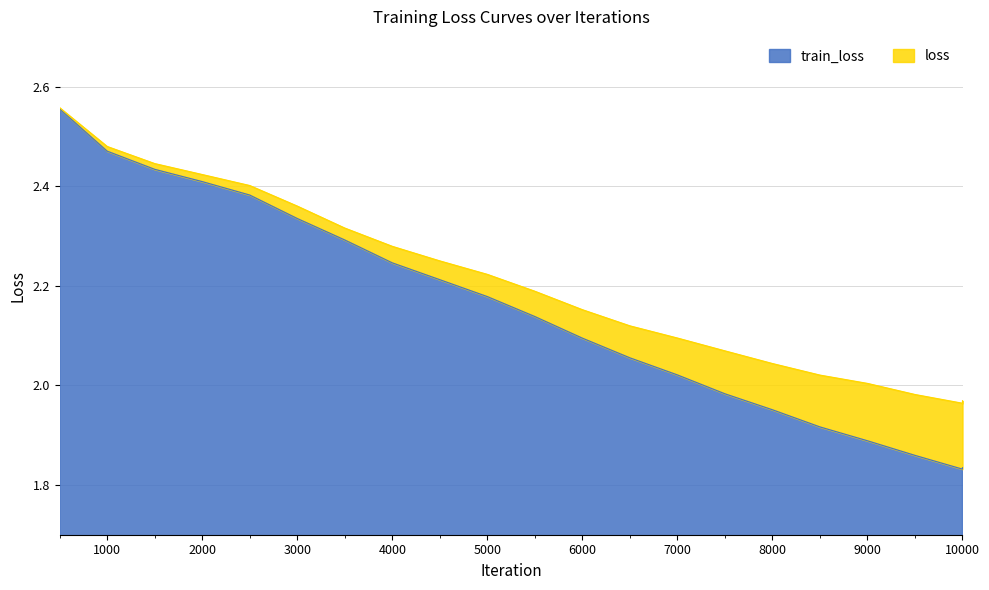

True or false: loss has more than 1 interior local peaks.

False